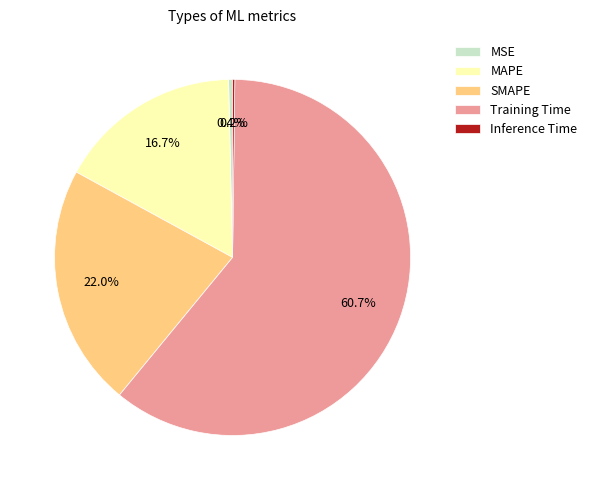

Is Training Time the majority of the pie?

Yes